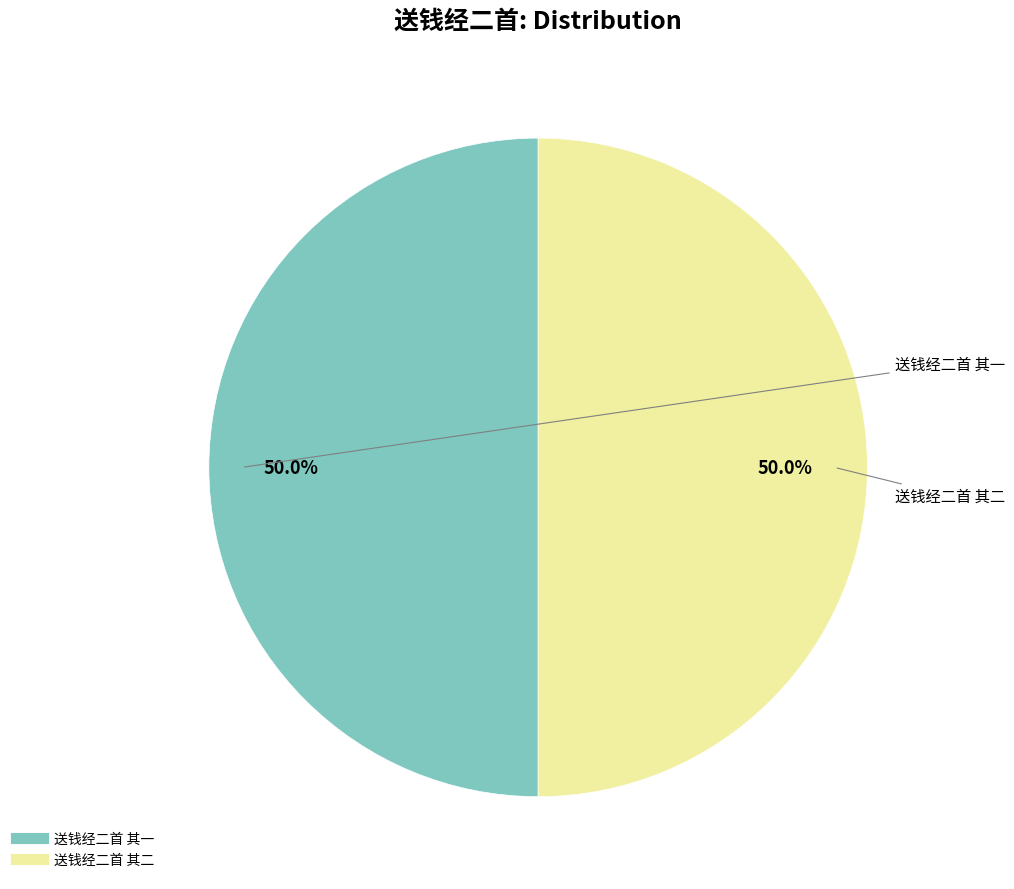

Count the number of slices in the pie.

2